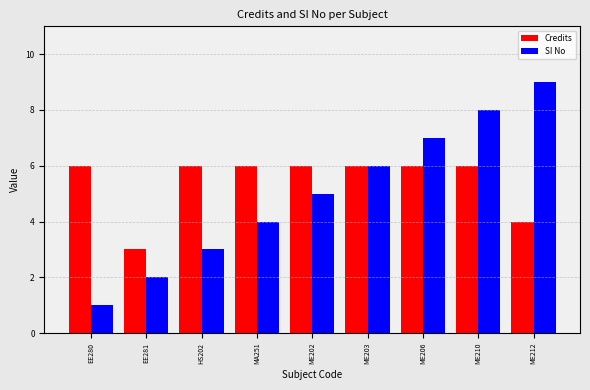

Reading left to right, extract all data points from this chart.

Credits: 6	3	6	6	6	6	6	6	4
SI No: 1	2	3	4	5	6	7	8	9